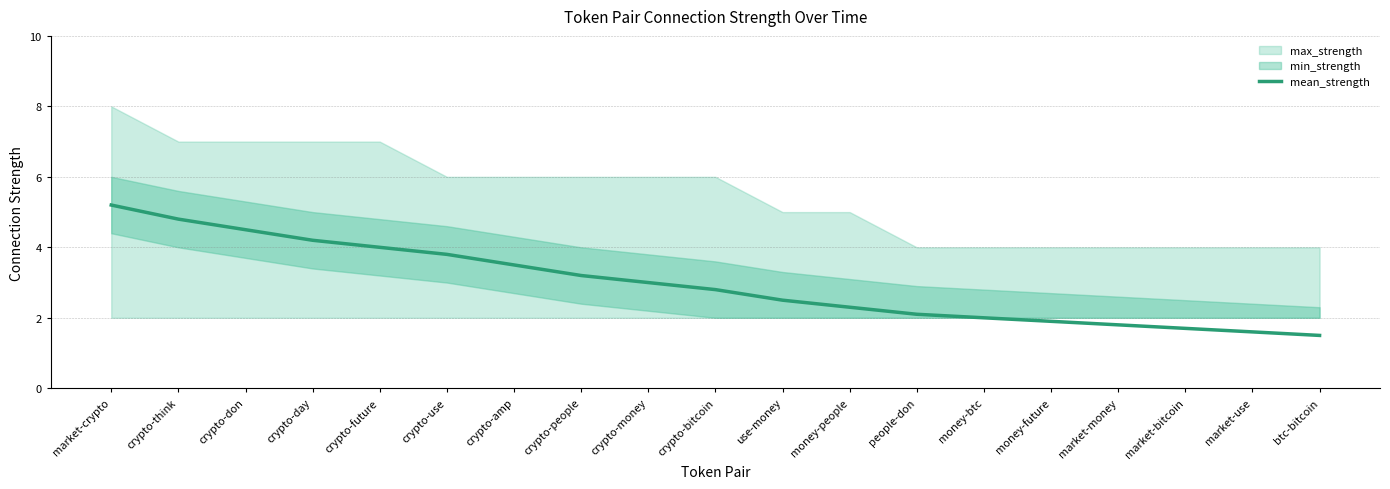

Does the chart have visible grid lines?

Yes